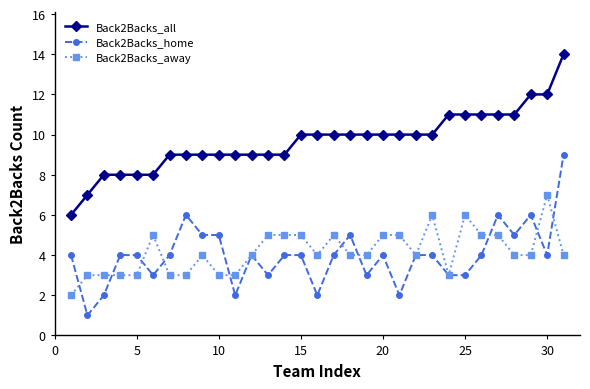

True or false: Back2Backs_all and Back2Backs_home cross at least once.

False